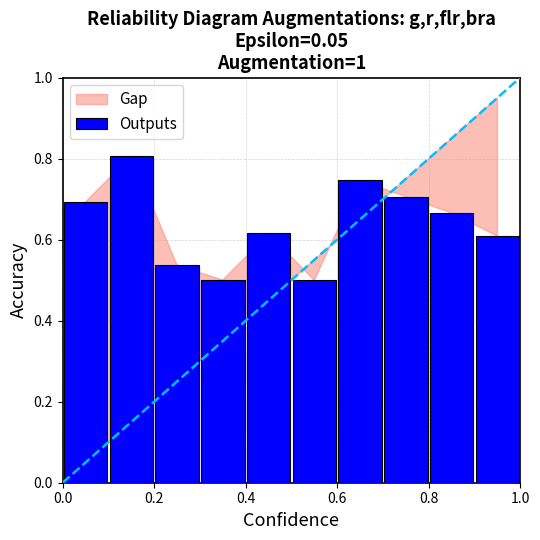

True or false: the data shows 0.5 at 0.6.

True